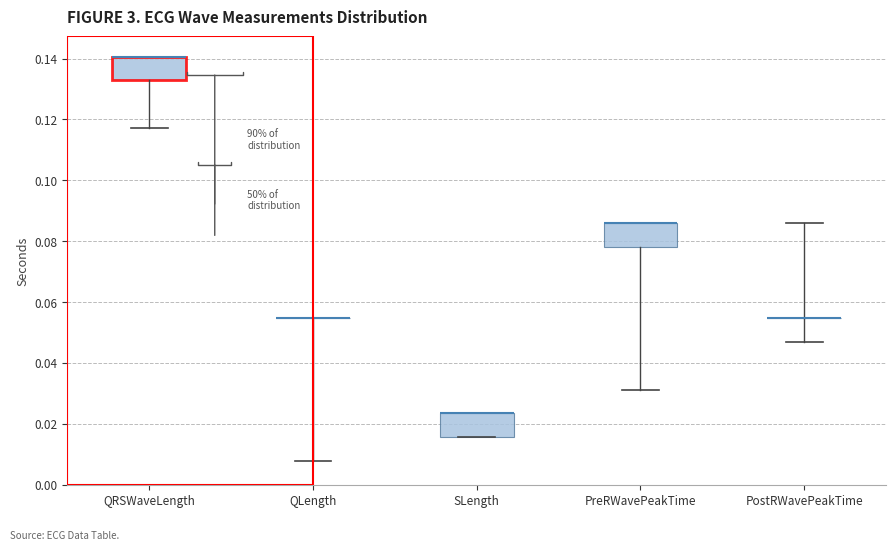

Reading left to right, transcribe this box plot: for each box, give where its median line is, the range the box spans, and where its two whiskers end, as read against the y-axis. The values are not printed on the chart, so give them approximately, as read against the axis.

QRSWaveLength: median 0.140 (drawn on the box's upper edge), box 0.132 to 0.140, whiskers 0.118 to 0.140
QLength: box collapsed to a line at 0.054, whiskers 0.008 to 0.054
SLength: median 0.024 (drawn on the box's upper edge), box 0.016 to 0.024, whiskers 0.016 to 0.024
PreRWavePeakTime: median 0.086 (drawn on the box's upper edge), box 0.078 to 0.086, whiskers 0.032 to 0.086
PostRWavePeakTime: box collapsed to a line at 0.054, whiskers 0.046 to 0.086